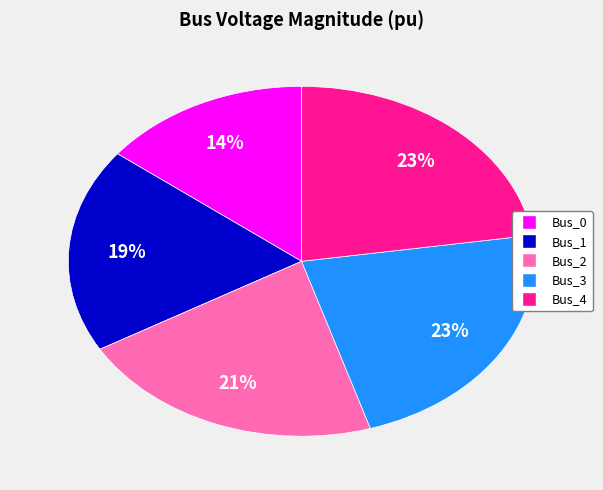

How many slices are in this pie chart?

5